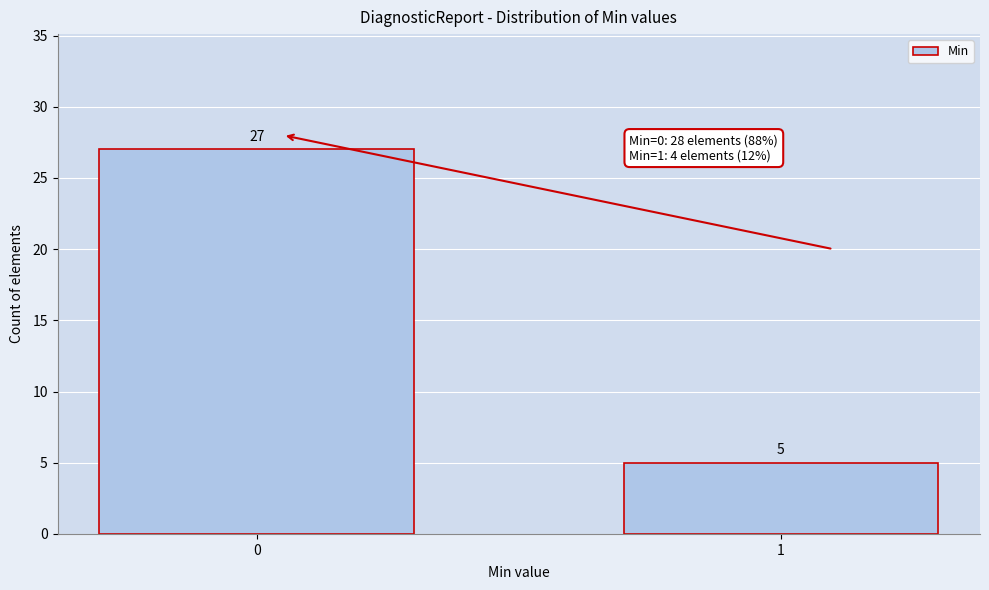

Reading left to right, extract all data points from this chart.

0=27	1=5